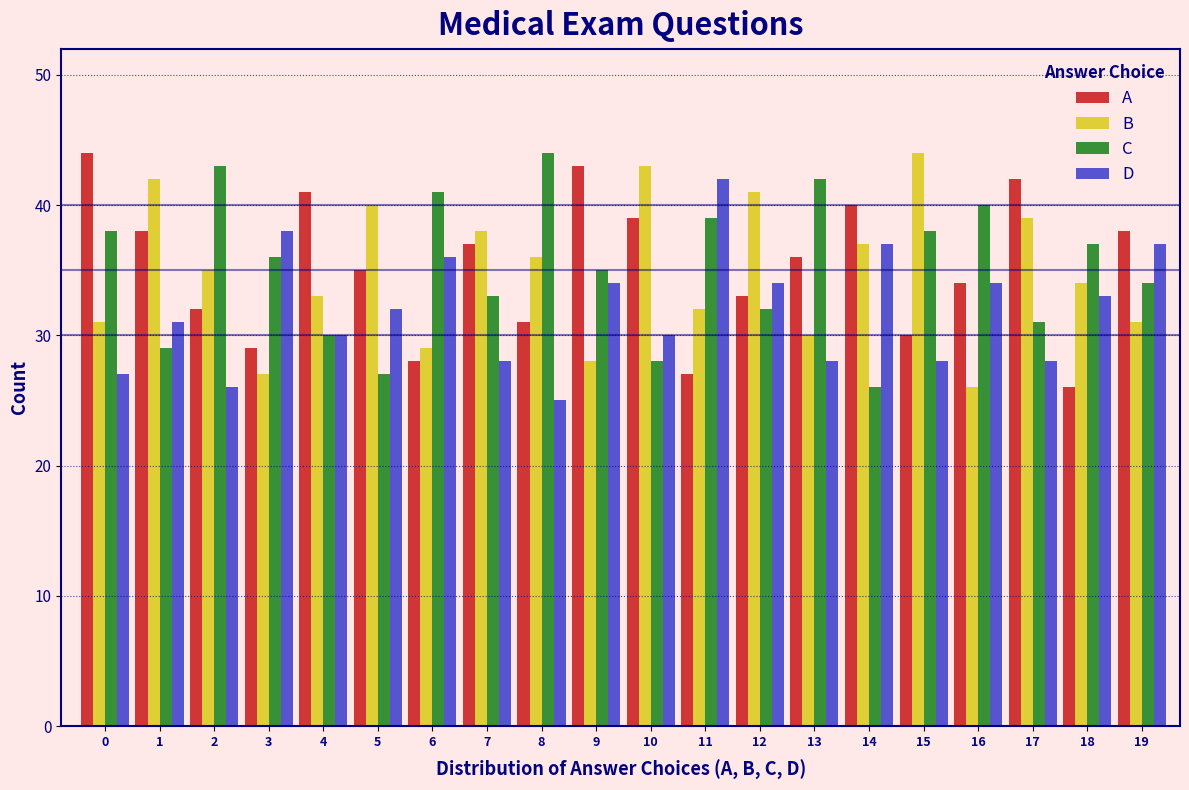

What is the total value across all series at 3?

130